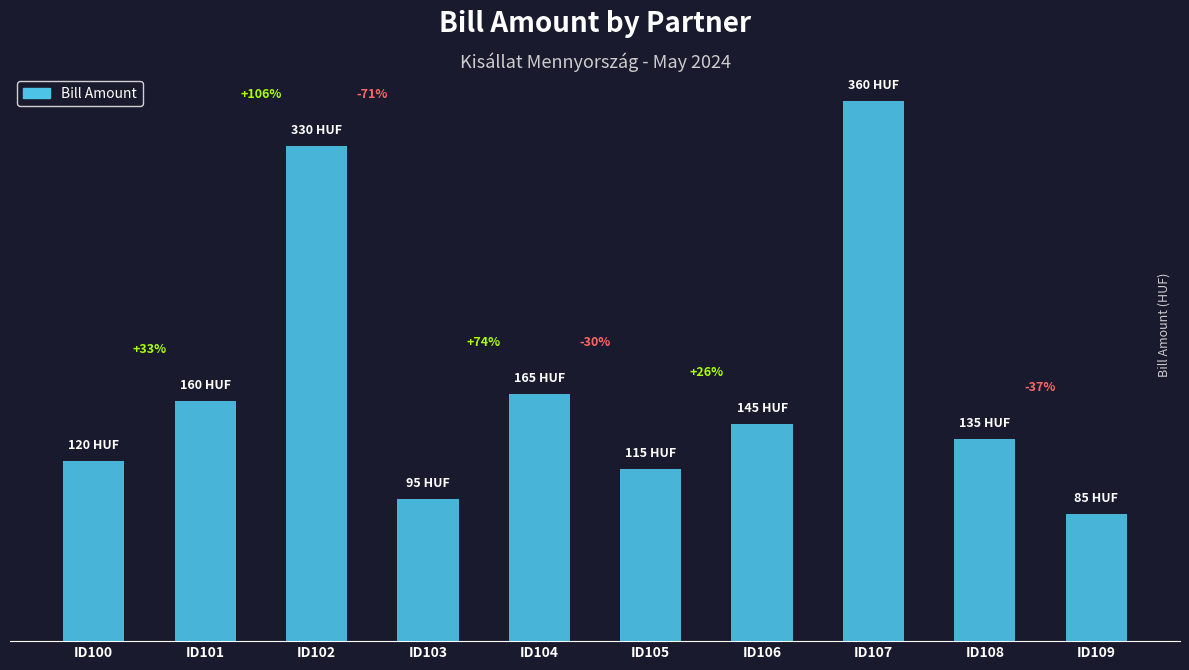

Reading right to left, list all the values displayed in this chart.

85	135	360	145	115	165	95	330	160	120